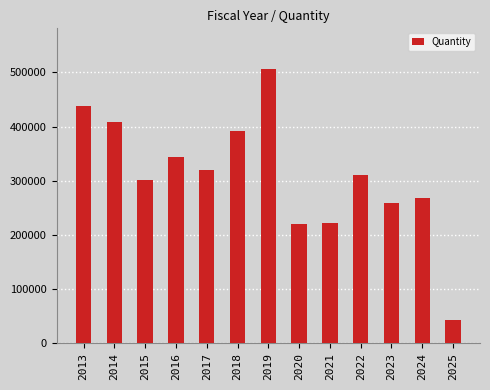

Where does the data first go above 310110?

2013